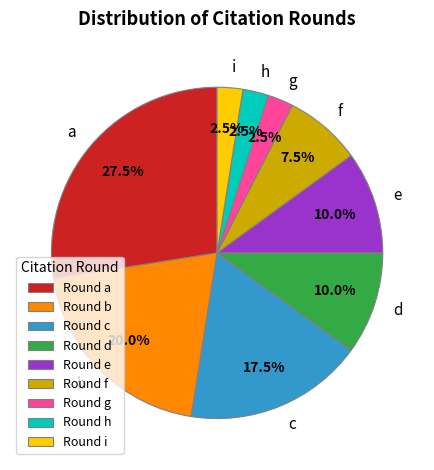

What is the largest slice in the pie chart?

a